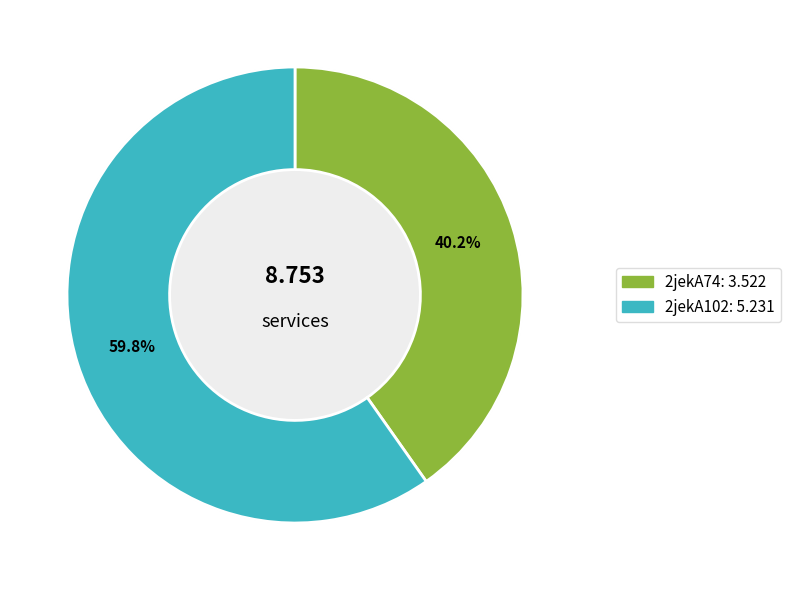

Combined, what portion of the pie is 2jekA74 and 2jekA102?

100.0%